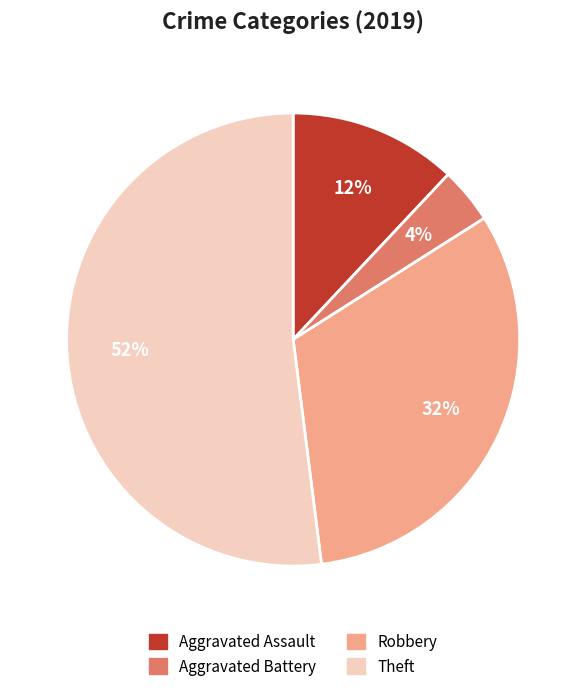

Which has a higher value, Theft or Aggravated Assault?

Theft